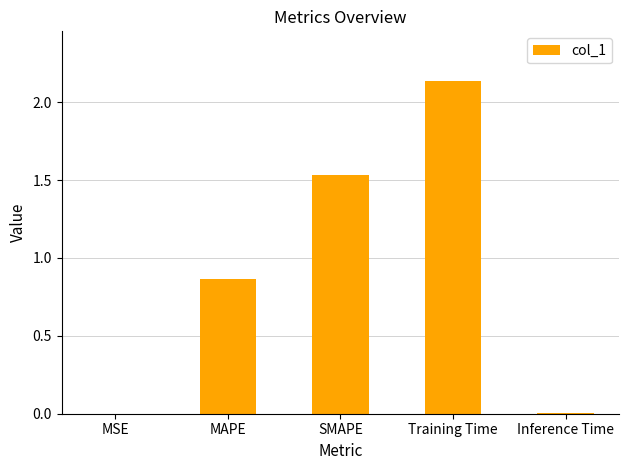

True or false: the data shows 0.6 at SMAPE.

False